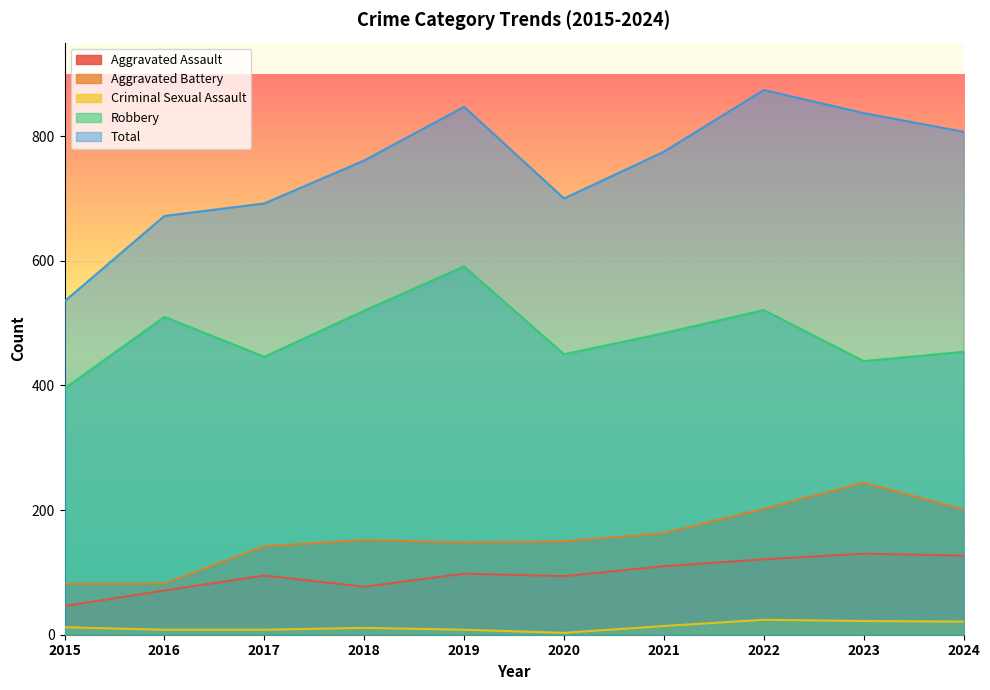

What is the sum of the Criminal Sexual Assault values at 2021 and 2016?

22